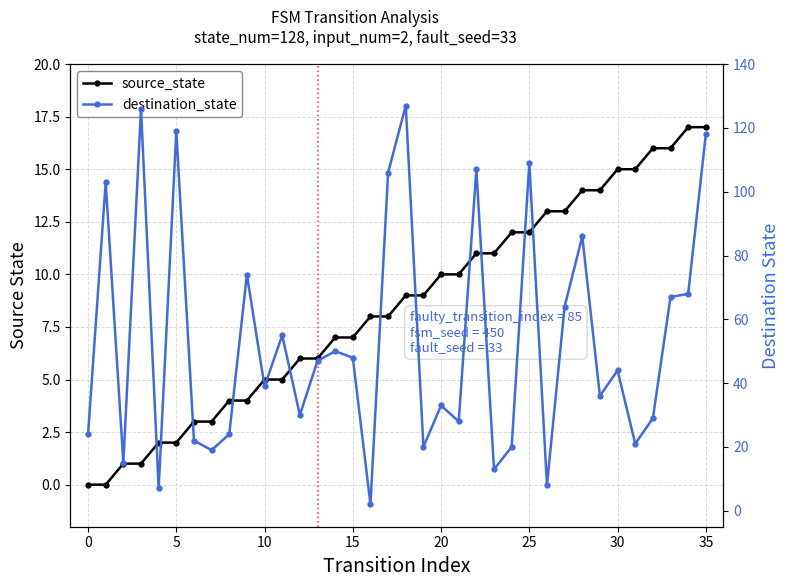

List the series in order of their peak value, highest first.

destination_state, source_state